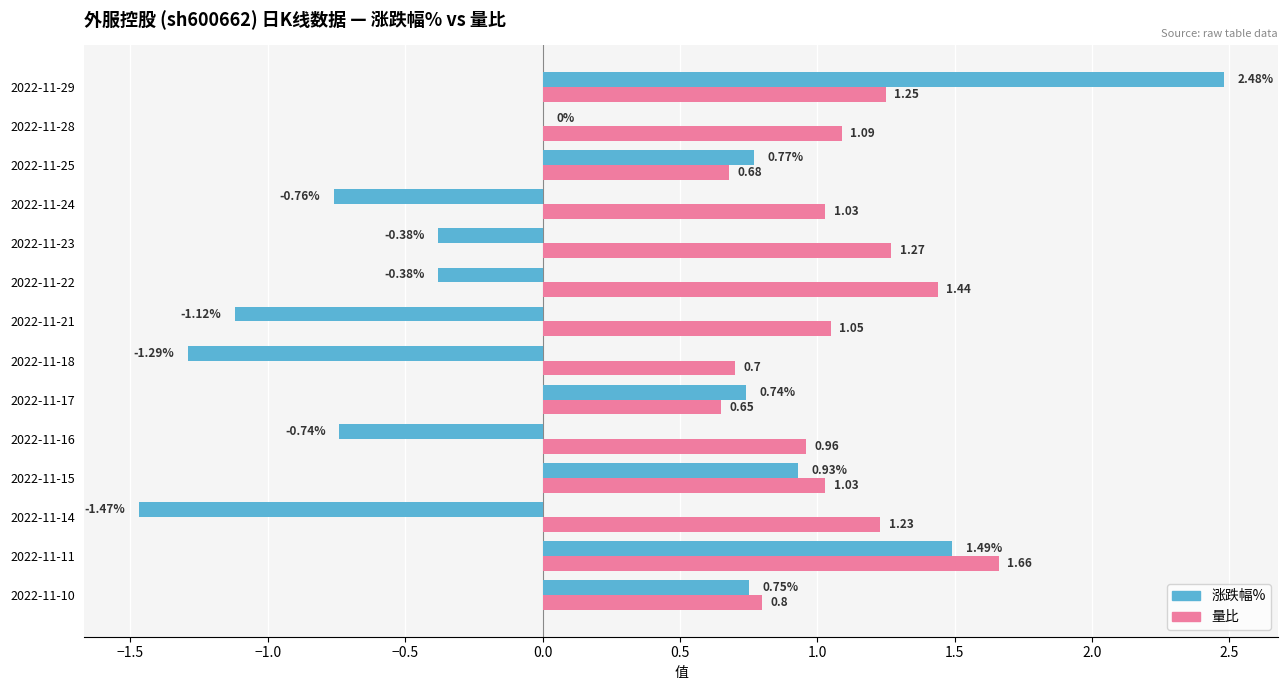

What are all the series names shown in the legend?

涨跌幅%, 量比